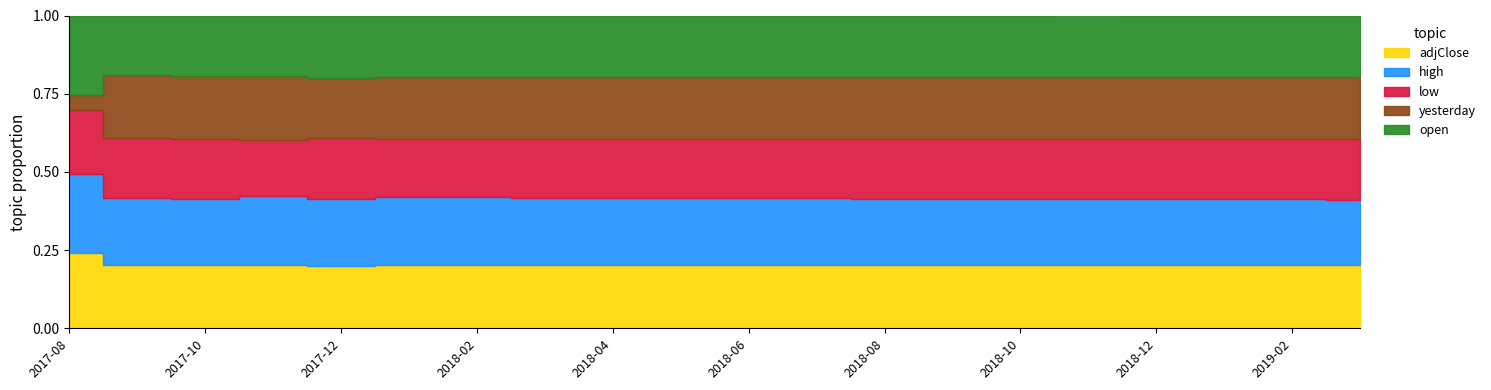

Where is open nearest to the value 5075?

11